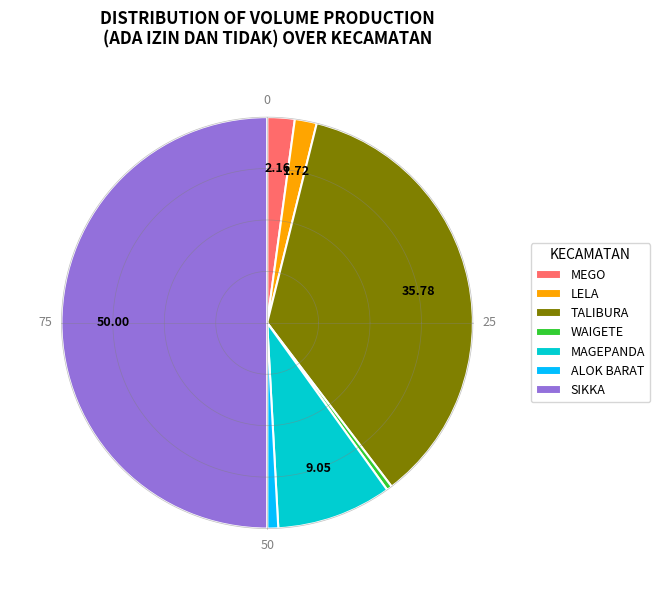

To the nearest percent, what is the combined percentage of SIKKA and MEGO?

52%